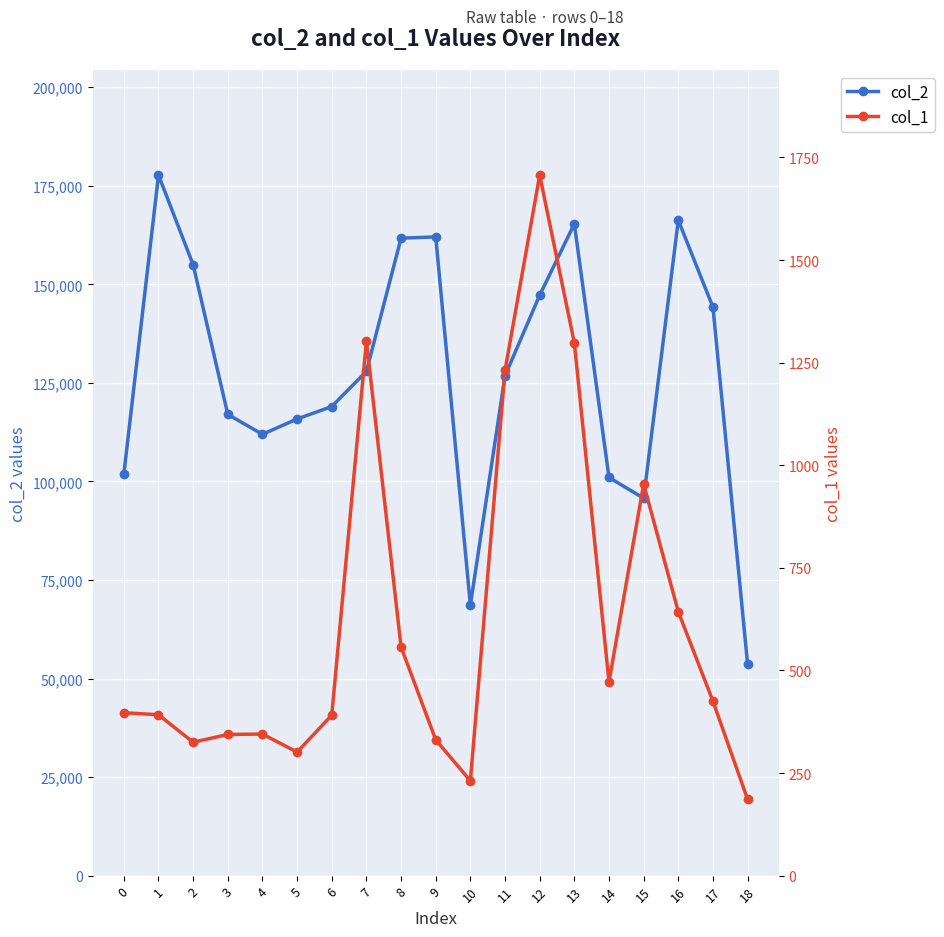

True or false: col_1 has a value of 476 at 5.

False